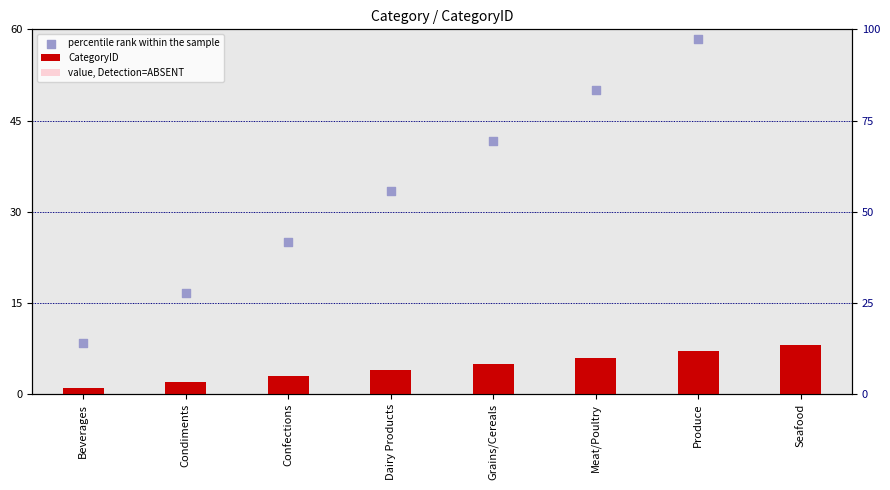

Which series has the widest spread of Y values?

percentile rank within the sample